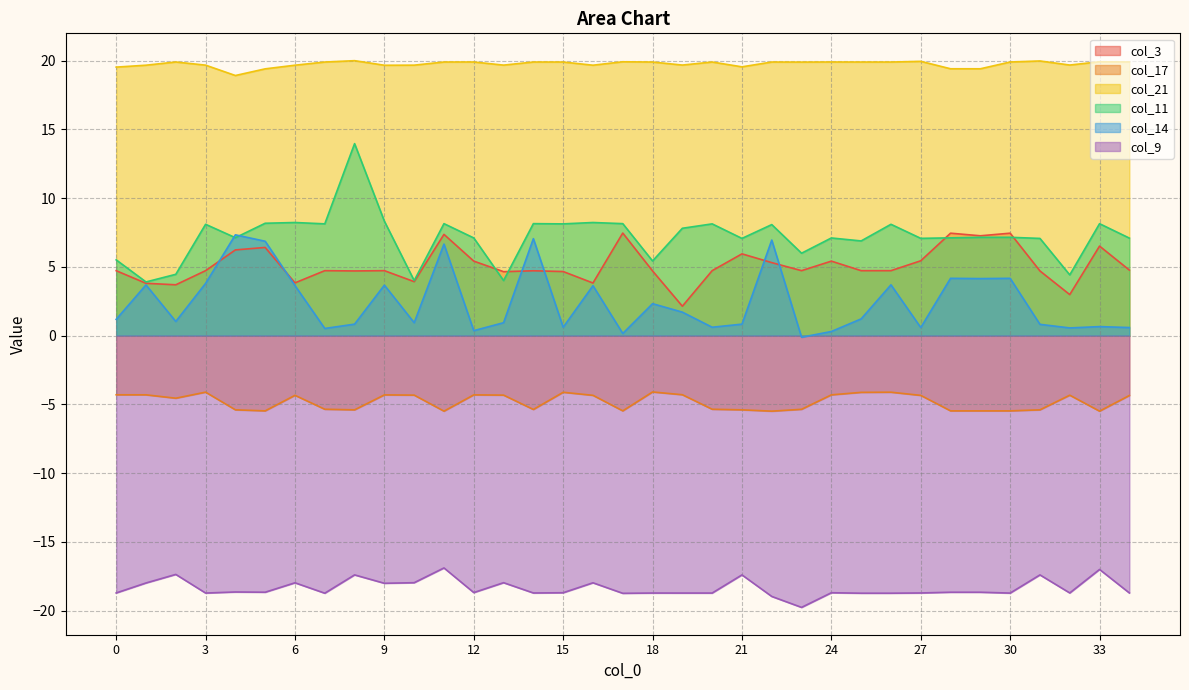

What is the difference between the col_17 values at 16 and 33?

1.2